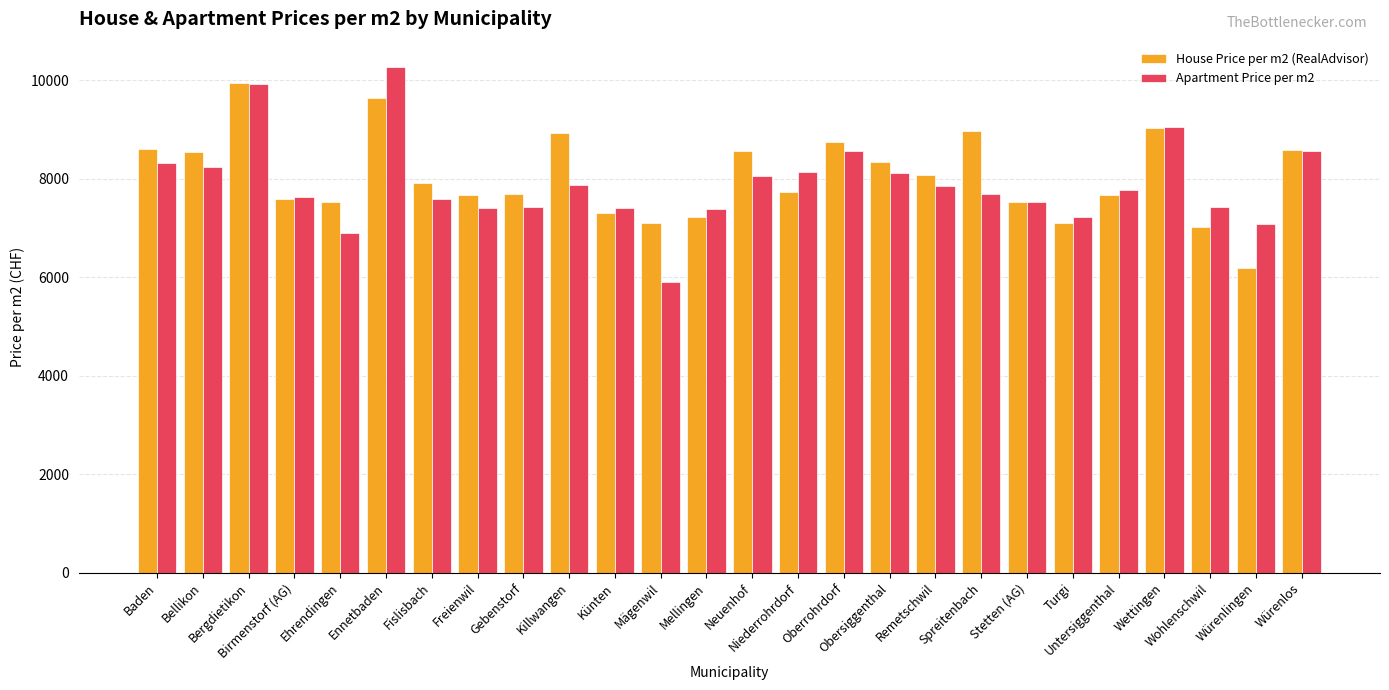

Which series has the widest spread of values?

Apartment Price per m2